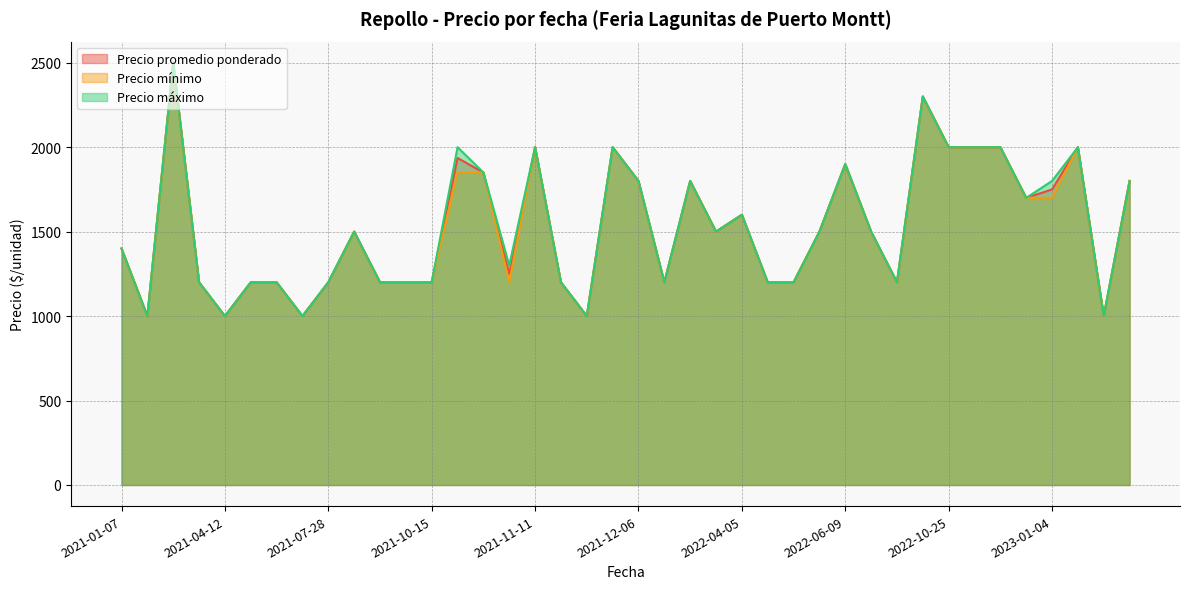

The Precio promedio ponderado series shows 564 at 2021-11-09. True or false?

False